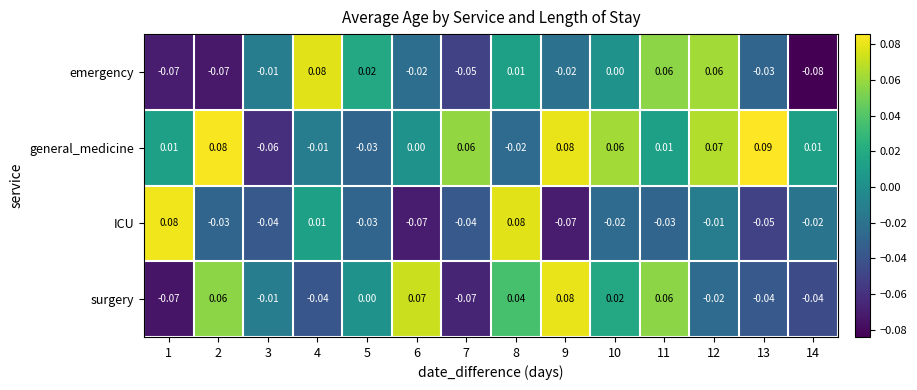

Which series has the largest total across all categories?

general_medicine